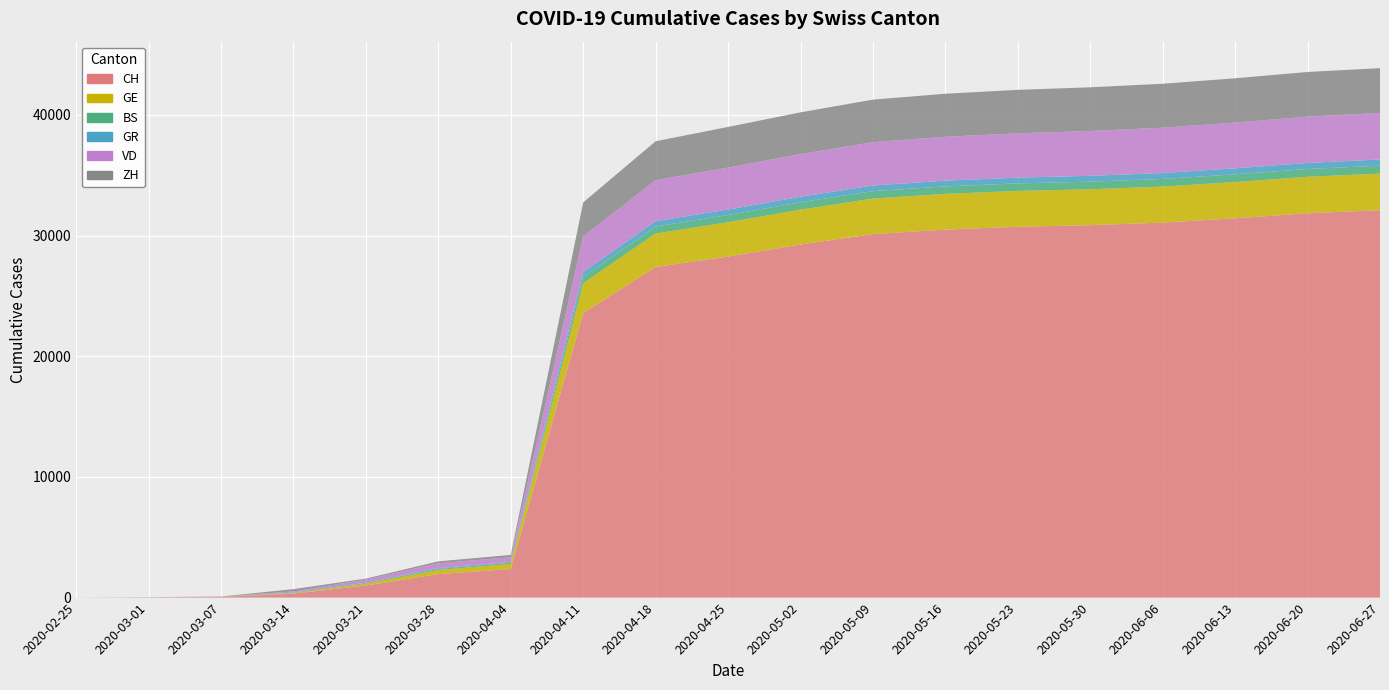

Reading right to left, transcribe all the data shown in this chart.

CH: 2020-06-27=32105	2020-06-20=31853	2020-06-13=31438	2020-06-06=31080	2020-05-30=30869	2020-05-23=30735	2020-05-16=30502	2020-05-09=30126	2020-05-02=29264	2020-04-25=28268	2020-04-18=27404	2020-04-11=23574	2020-04-04=2370	2020-03-28=1950	2020-03-21=1000	2020-03-14=330	2020-03-07=60	2020-03-01=21	2020-02-25=0
GE: 2020-06-27=3036	2020-06-20=3021	2020-06-13=3001	2020-06-06=2985	2020-05-30=2974	2020-05-23=2969	2020-05-16=2960	2020-05-09=2945	2020-05-02=2892	2020-04-25=2841	2020-04-18=2773	2020-04-11=2481	2020-04-04=421	2020-03-28=339	2020-03-21=145	2020-03-14=43	2020-03-07=7	2020-03-01=3	2020-02-25=0
BS: 2020-06-27=656	2020-06-20=647	2020-06-13=641	2020-06-06=633	2020-05-30=629	2020-05-23=624	2020-05-16=620	2020-05-09=614	2020-05-02=607	2020-04-25=598	2020-04-18=584	2020-04-11=527	2020-04-04=108	2020-03-28=87	2020-03-21=66	2020-03-14=40	2020-03-07=12	2020-03-01=4	2020-02-25=0
GR: 2020-06-27=513	2020-06-20=507	2020-06-13=499	2020-06-06=491	2020-05-30=486	2020-05-23=481	2020-05-16=476	2020-05-09=469	2020-05-02=462	2020-04-25=455	2020-04-18=441	2020-04-11=393	2020-04-04=52	2020-03-28=63	2020-03-21=24	2020-03-14=6	2020-03-07=0	2020-03-01=0	2020-02-25=0
VD: 2020-06-27=3856	2020-06-20=3836	2020-06-13=3790	2020-06-06=3755	2020-05-30=3714	2020-05-23=3673	2020-05-16=3636	2020-05-09=3591	2020-05-02=3529	2020-04-25=3477	2020-04-18=3389	2020-04-11=2958	2020-04-04=392	2020-03-28=409	2020-03-21=259	2020-03-14=95	2020-03-07=13	2020-03-01=8	2020-02-25=0
ZH: 2020-06-27=3715	2020-06-20=3699	2020-06-13=3670	2020-06-06=3644	2020-05-30=3621	2020-05-23=3599	2020-05-16=3566	2020-05-09=3527	2020-05-02=3463	2020-04-25=3369	2020-04-18=3232	2020-04-11=2820	2020-04-04=194	2020-03-28=157	2020-03-21=83	2020-03-14=187	2020-03-07=0	2020-03-01=0	2020-02-25=0